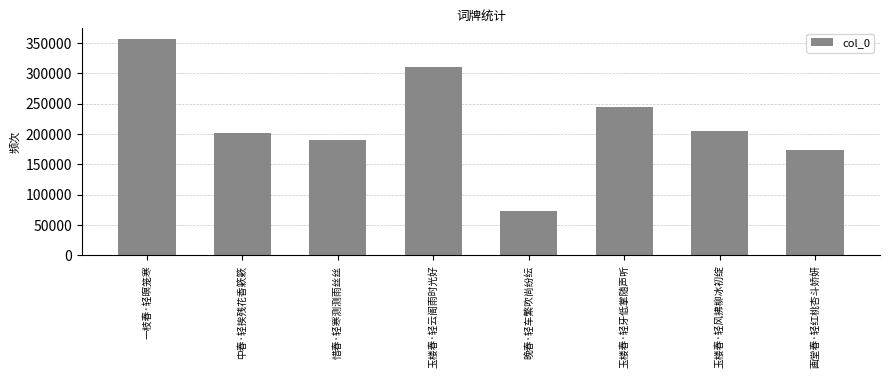

What is the difference between the maximum and minimum values?

282882